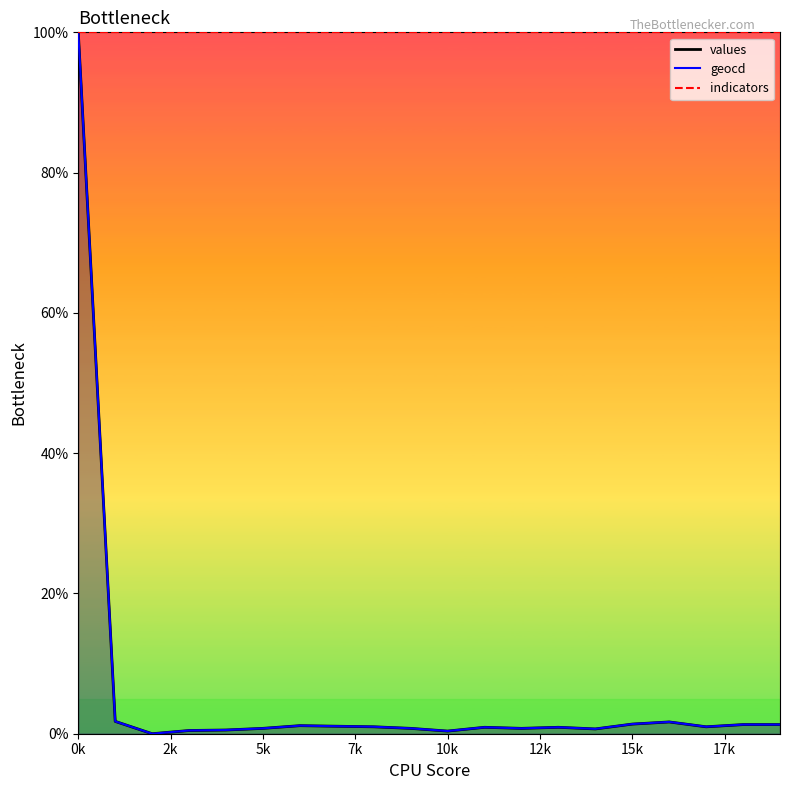

Where is geocd nearest to the value 50?

1